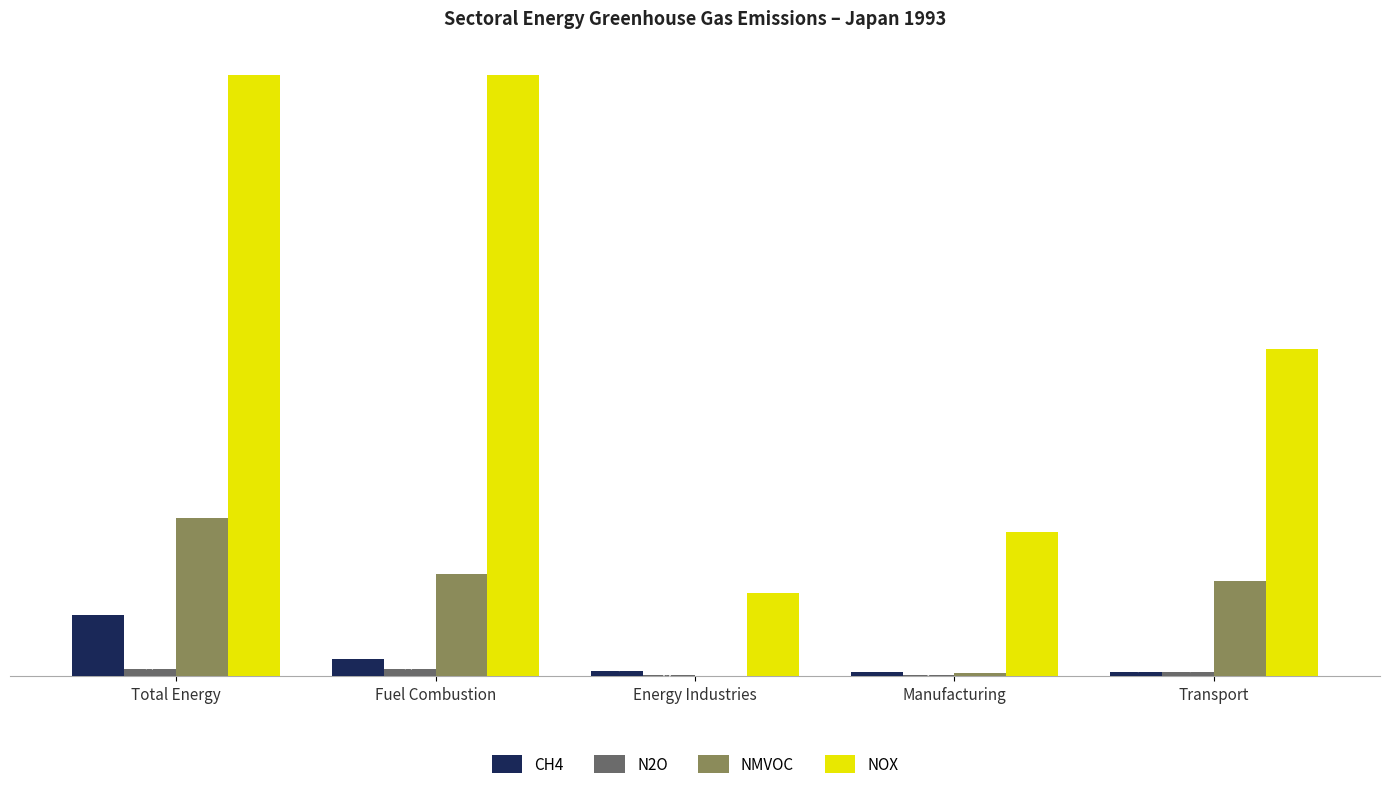

Is the value of N2O at Transport greater than the value of NOX at Manufacturing?

No